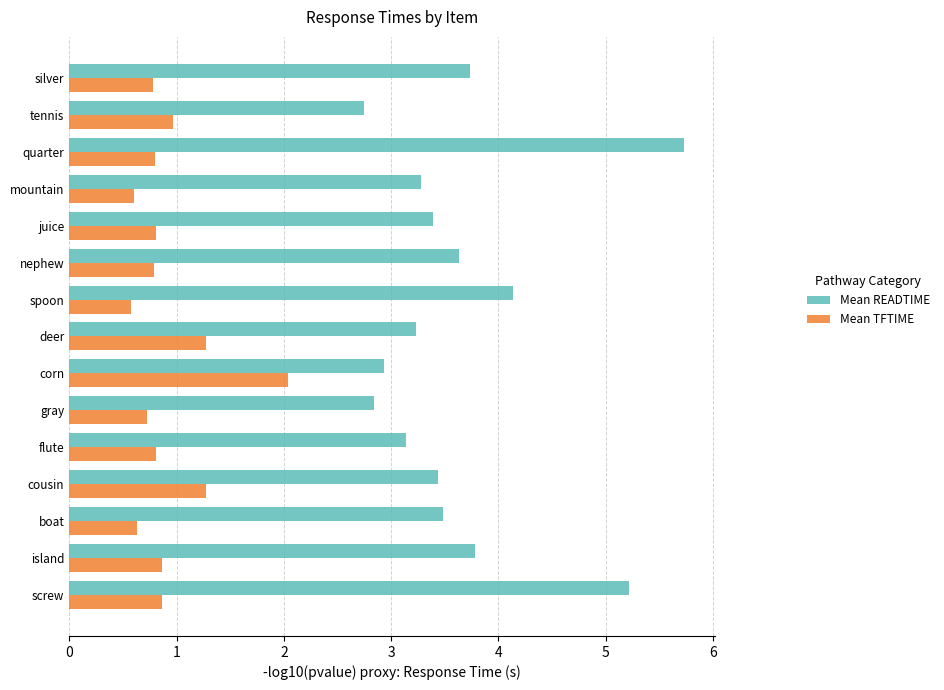

What is the average value of the Mean READTIME series?

3.6